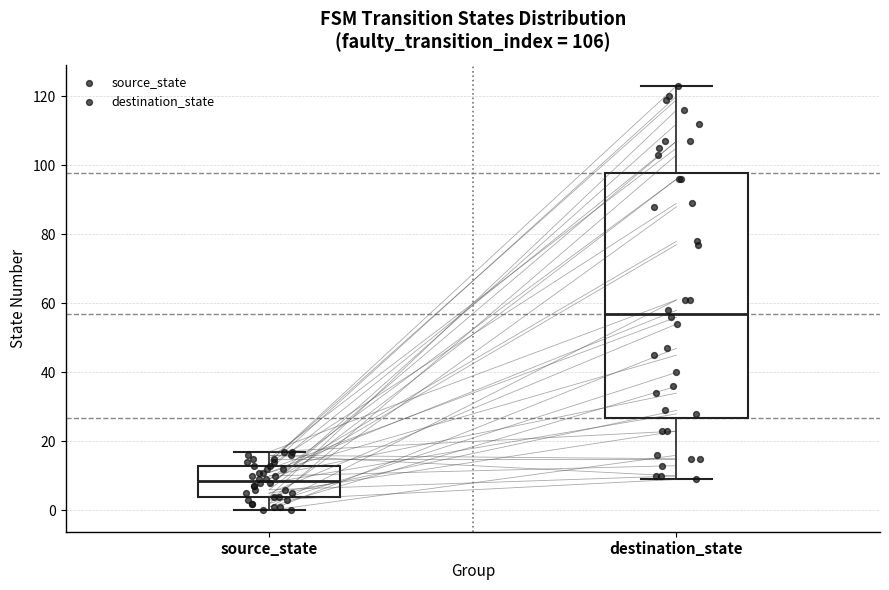

Which box has the lowest median line?

source_state